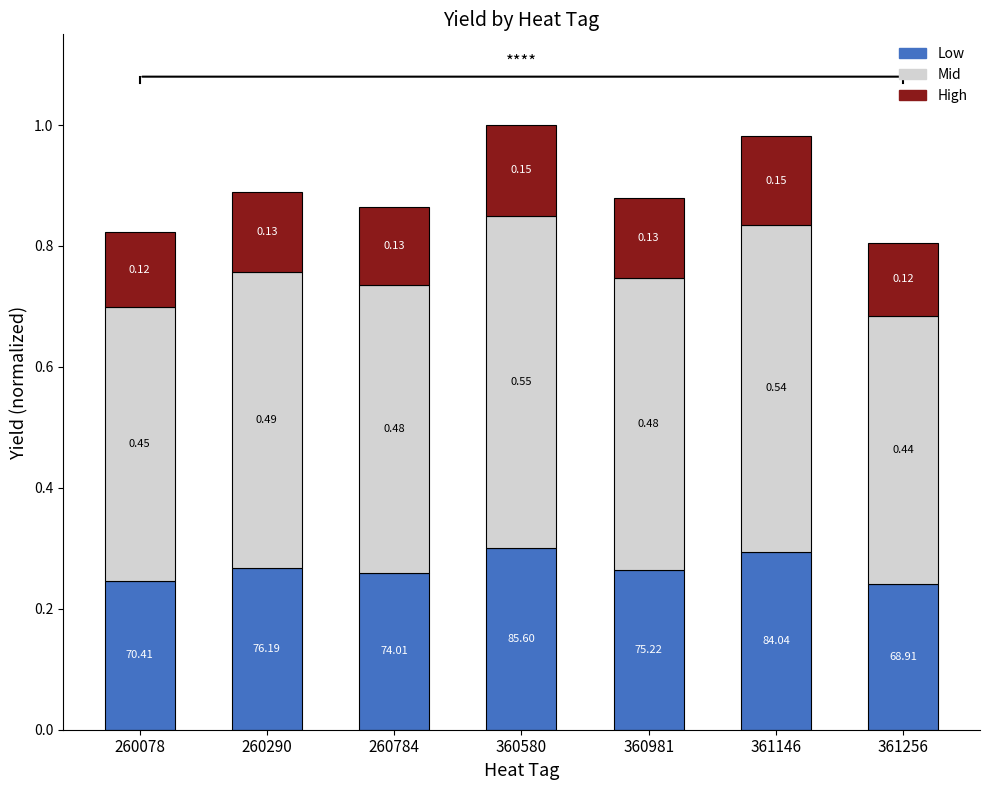

At which category is the sum across all series the highest?

360580